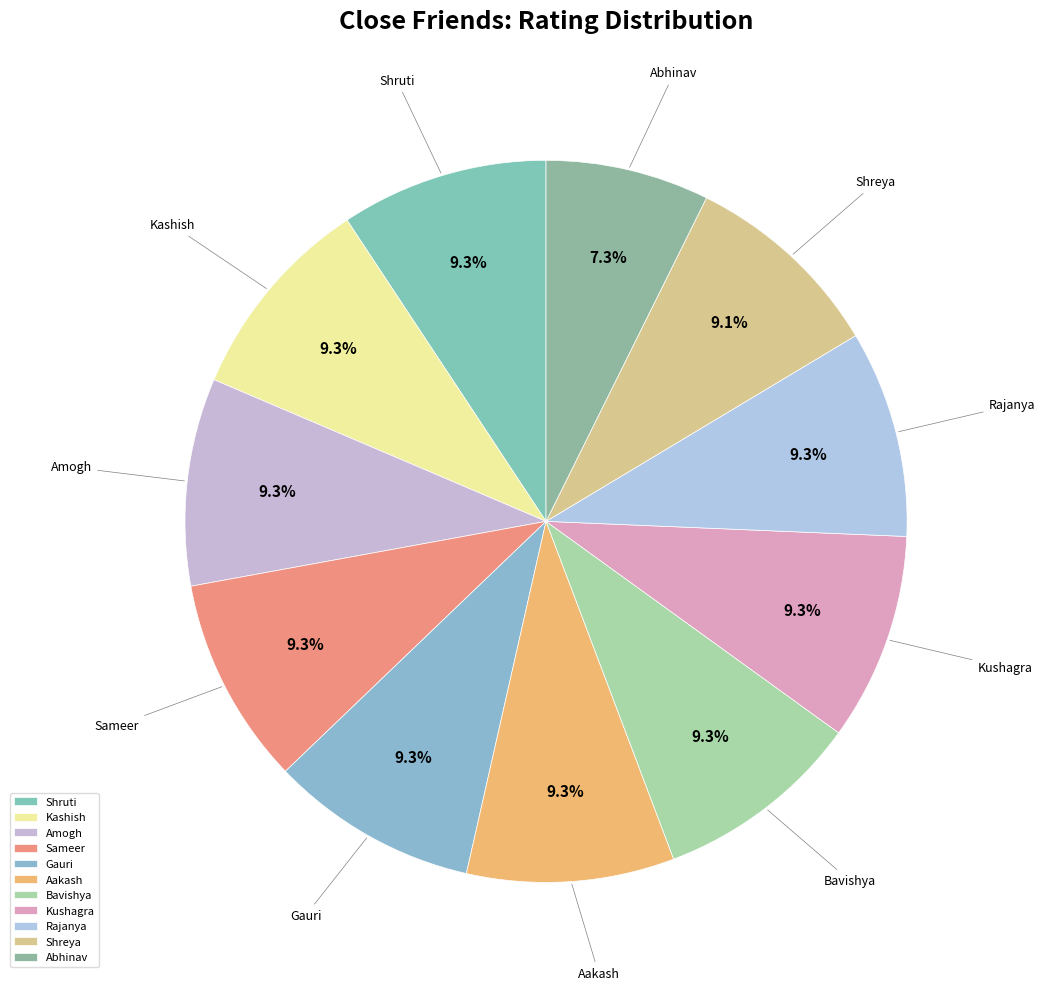

What percentage is the Kushagra slice, to the nearest percent?

9%